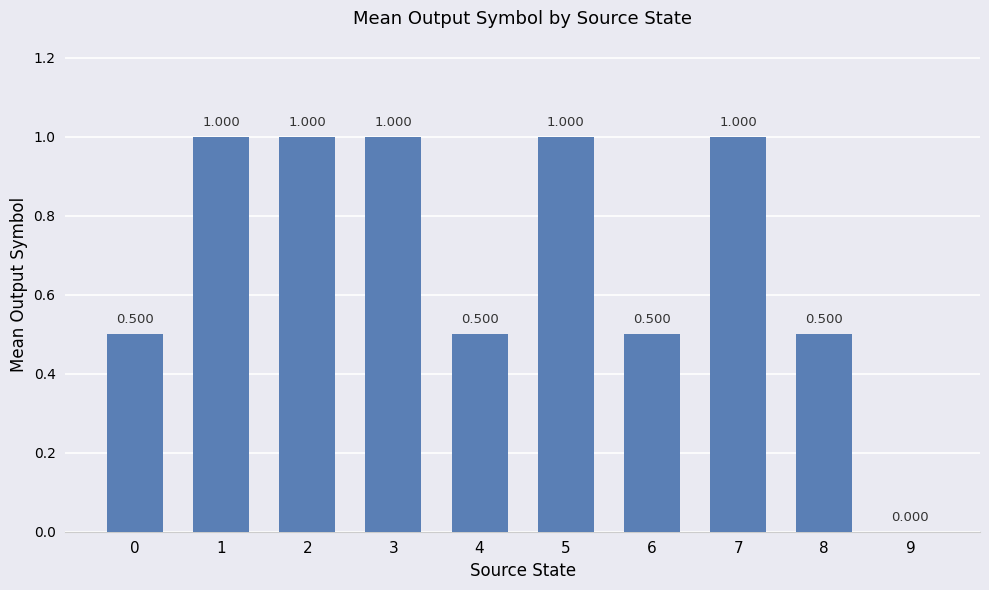

How many positive values are there?

9